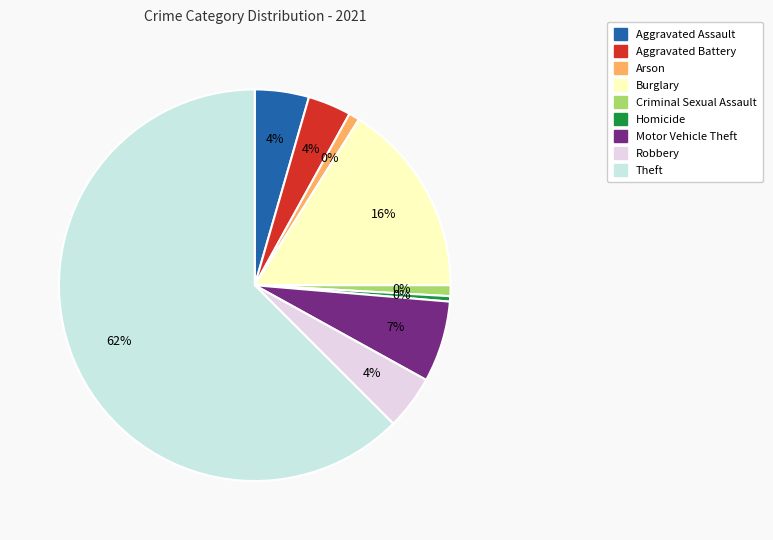

What is the largest slice in the pie chart?

Theft